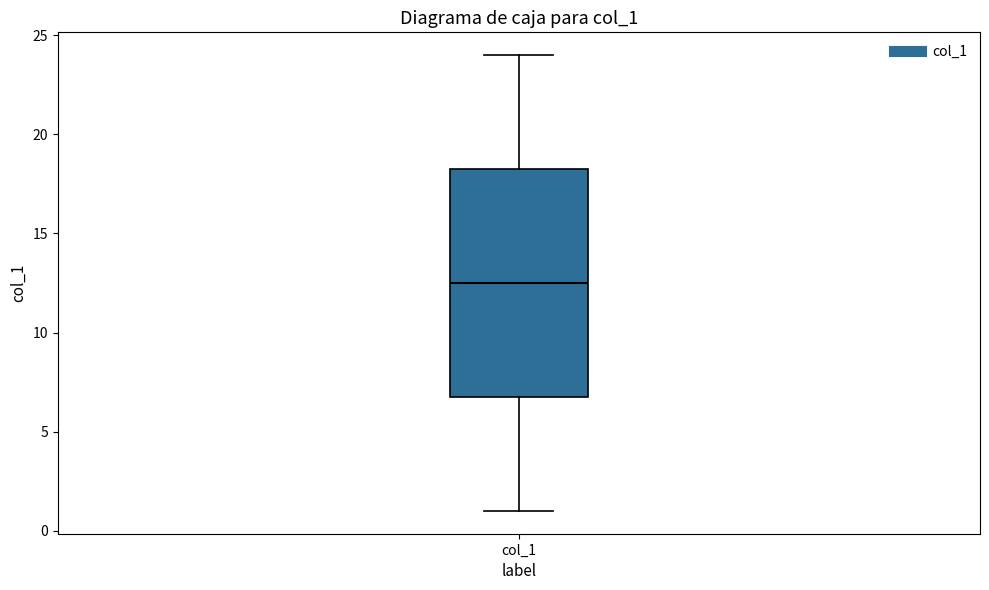

Where does the median line of the box for col_1 sit on the y-axis? The values are not printed on the chart, so give them approximately, as read against the axis.

12.5